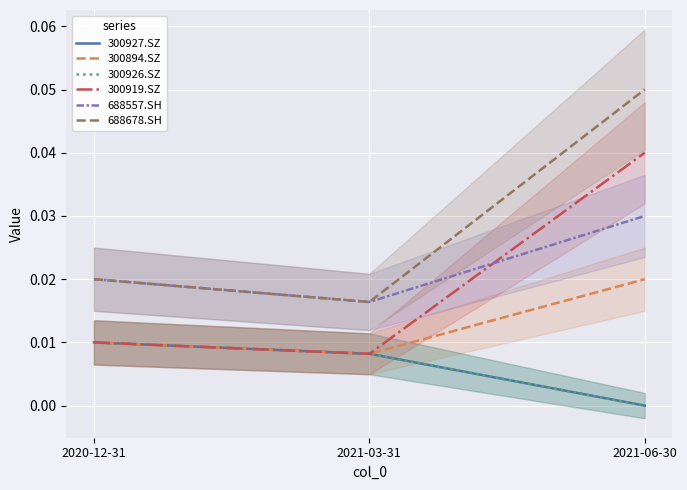

List the labels in order of 300919.SZ value, smallest first.

2021-03-31, 2020-12-31, 2021-06-30